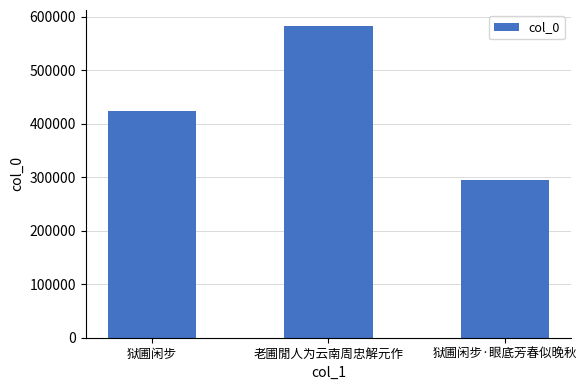

List the labels in order of value, smallest first.

狱圃闲步·眼底芳春似晚秋, 狱圃闲步, 老圃閒人为云南周忠解元作